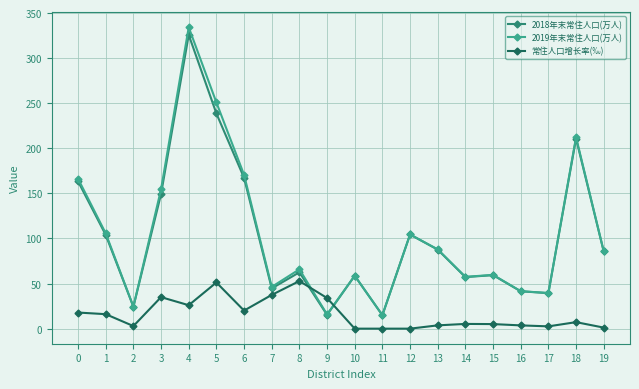

Where is the first local minimum for 2018年末常住人口(万人)?

2